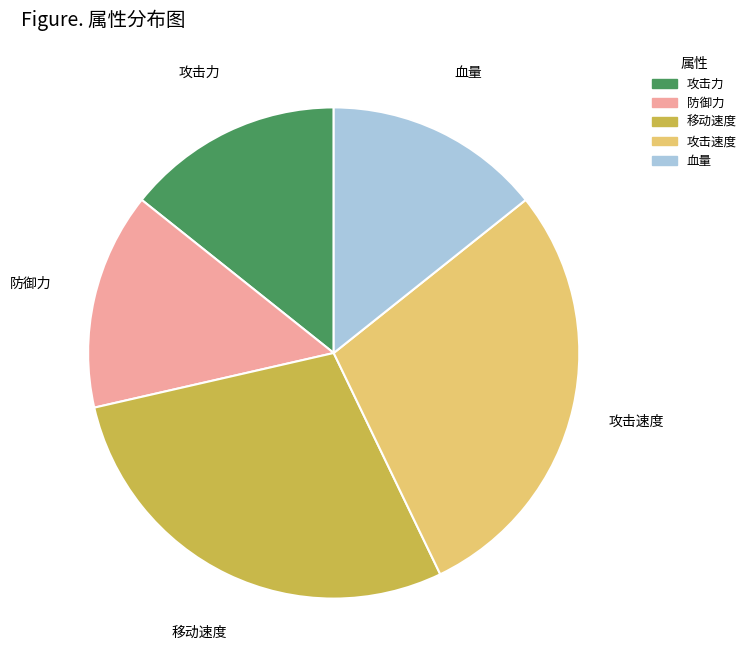

Do 移动速度 and 攻击力 together represent more than half of the pie?

No